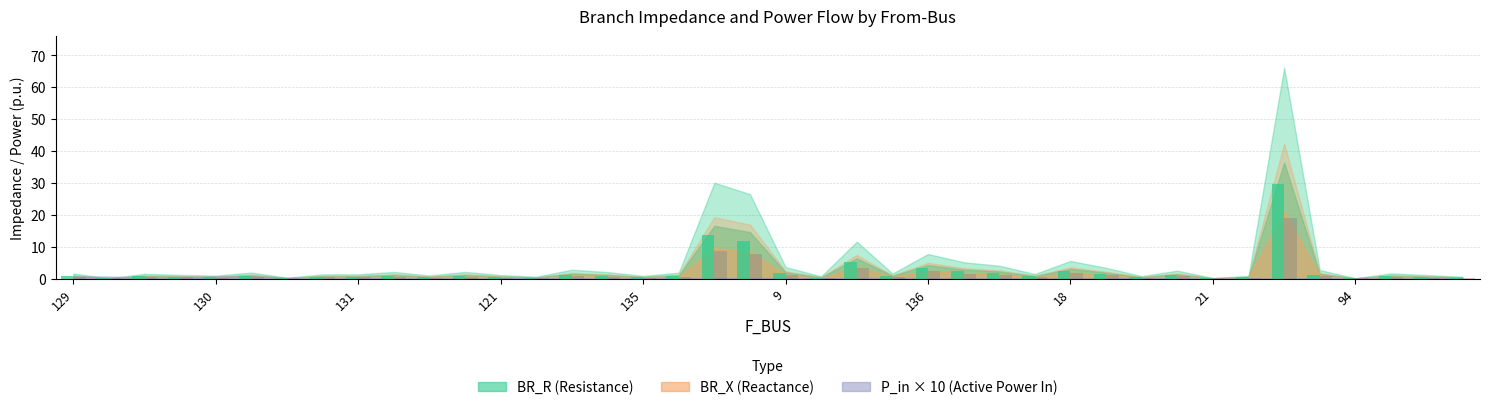

Which series changed the most between 116 and 133?

BR_R